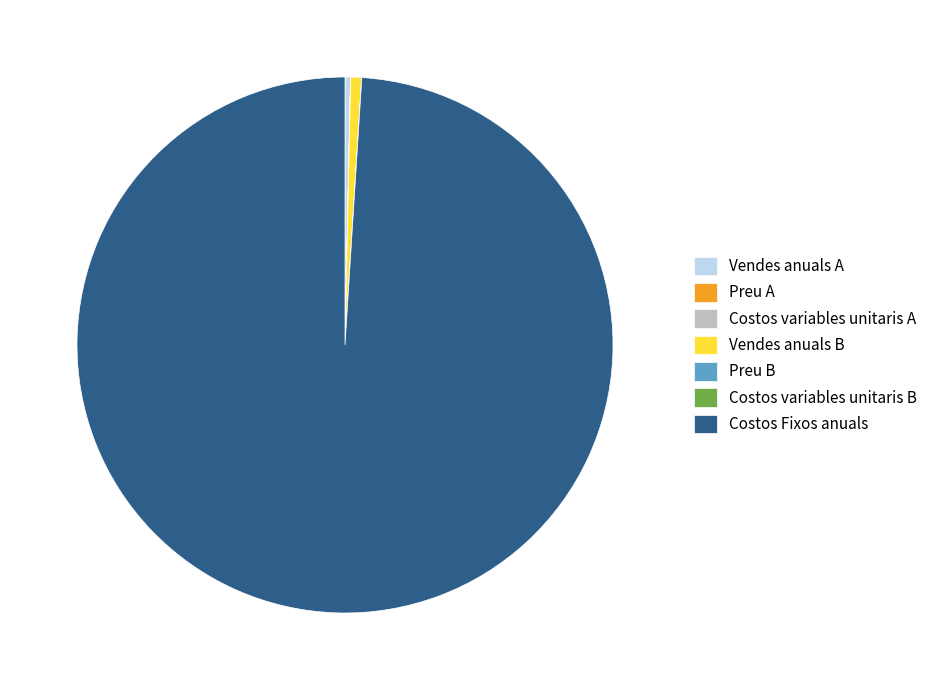

Does any single category account for the majority?

Yes